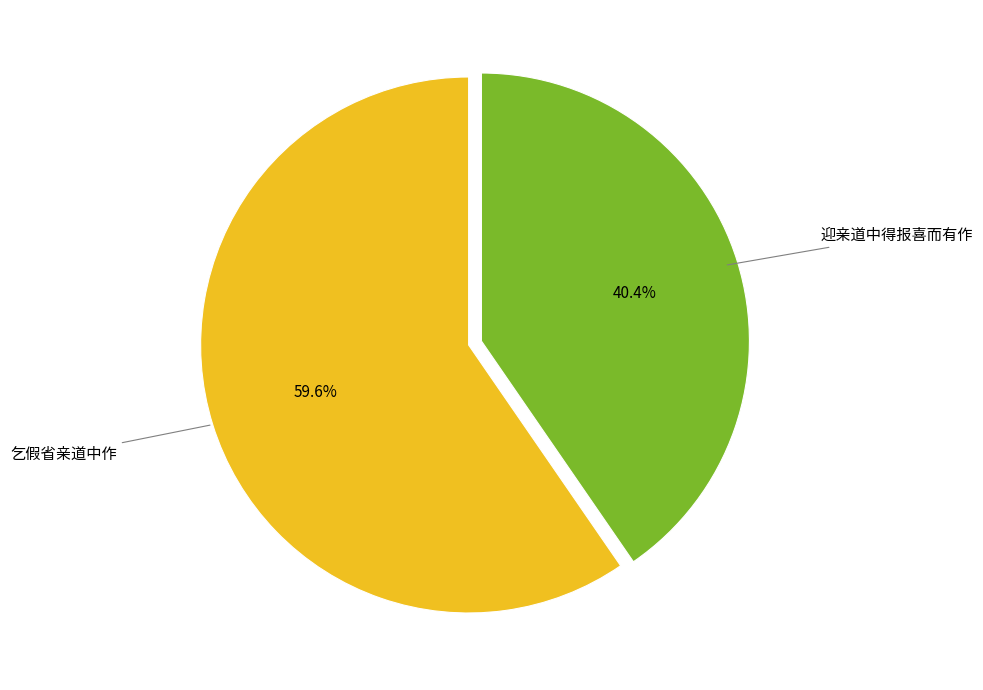

What percentage is the 乞假省亲道中作 slice, to the nearest percent?

60%